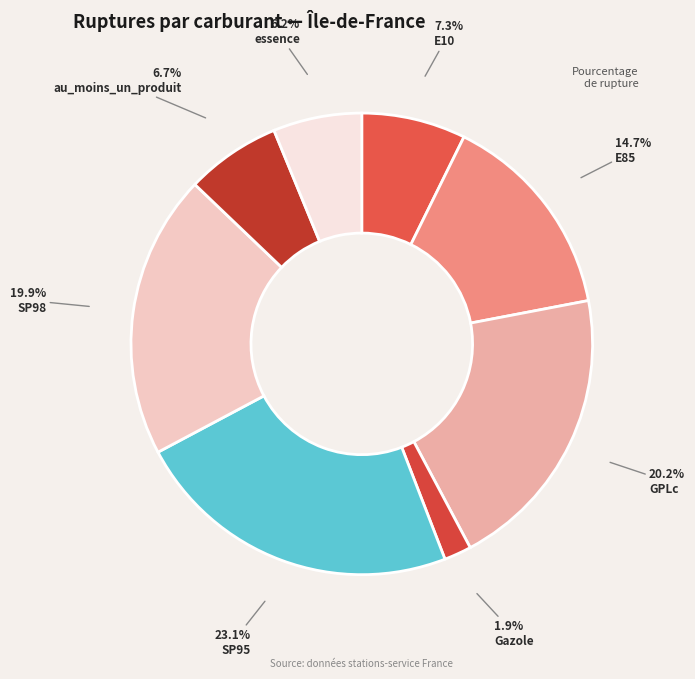

Which has a higher value, E10 or essence?

E10